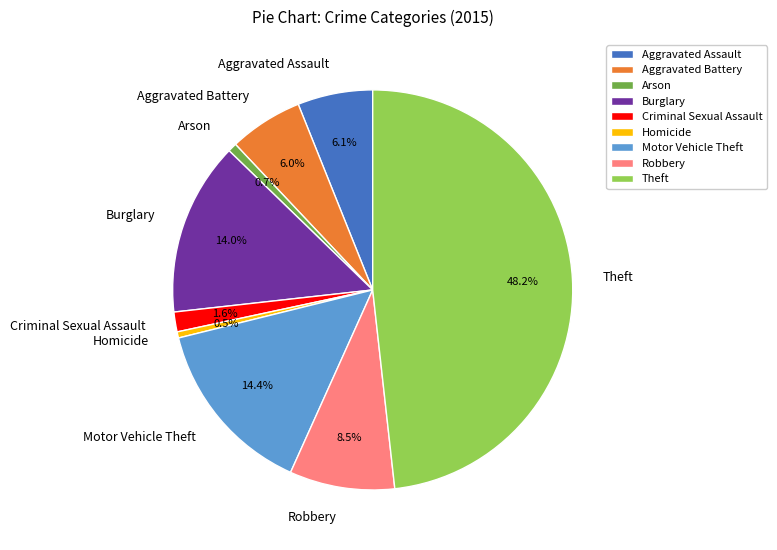

What is the total percentage of Homicide and Motor Vehicle Theft?

14.9%